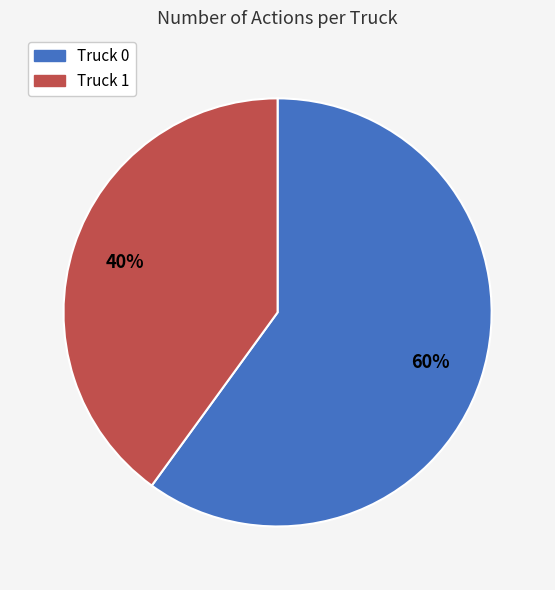

What percentage is the Truck 0 slice, to the nearest percent?

60%